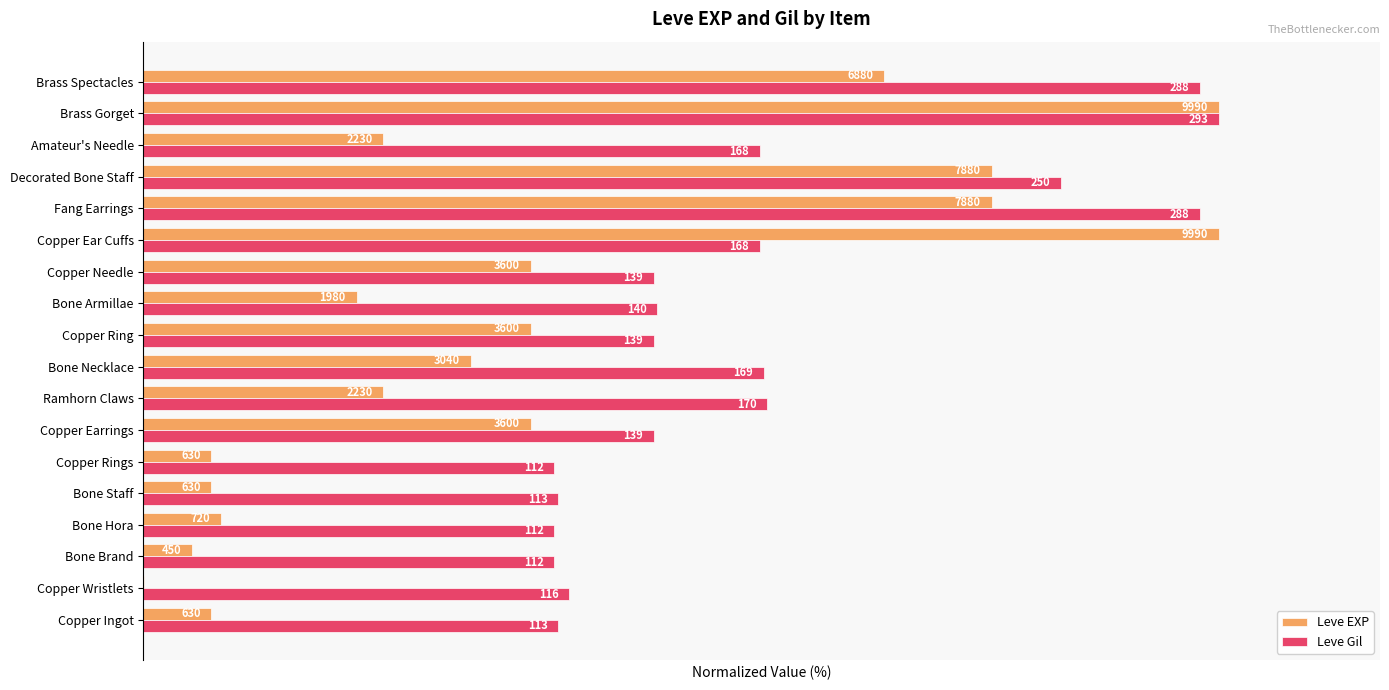

Reading left to right, list all the values displayed in this chart.

Leve EXP: 6.3	0.0	4.5	7.2	6.3	6.3	36.0	22.3	30.4	36.0	19.8	36.0	100.0	78.9	78.9	22.3	100.0	68.9
Leve Gil: 38.6	39.6	38.2	38.2	38.6	38.2	47.4	58.0	57.7	47.4	47.8	47.4	57.3	98.3	85.3	57.3	100.0	98.3